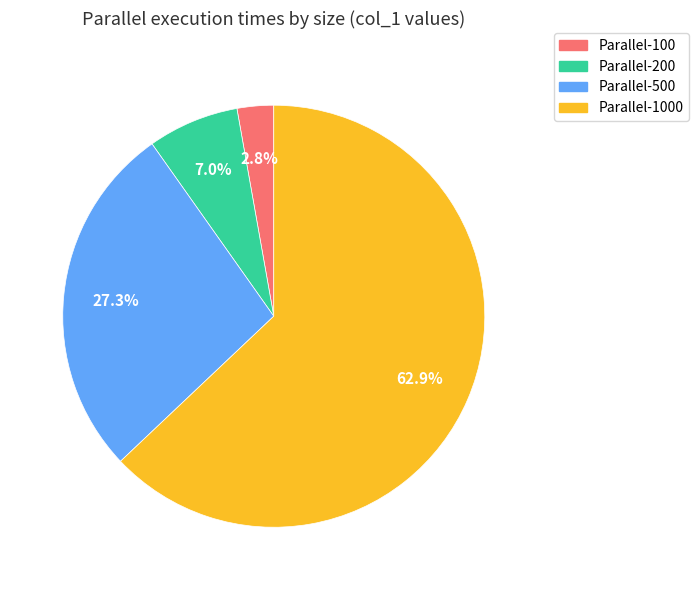

Does any single category account for the majority?

Yes